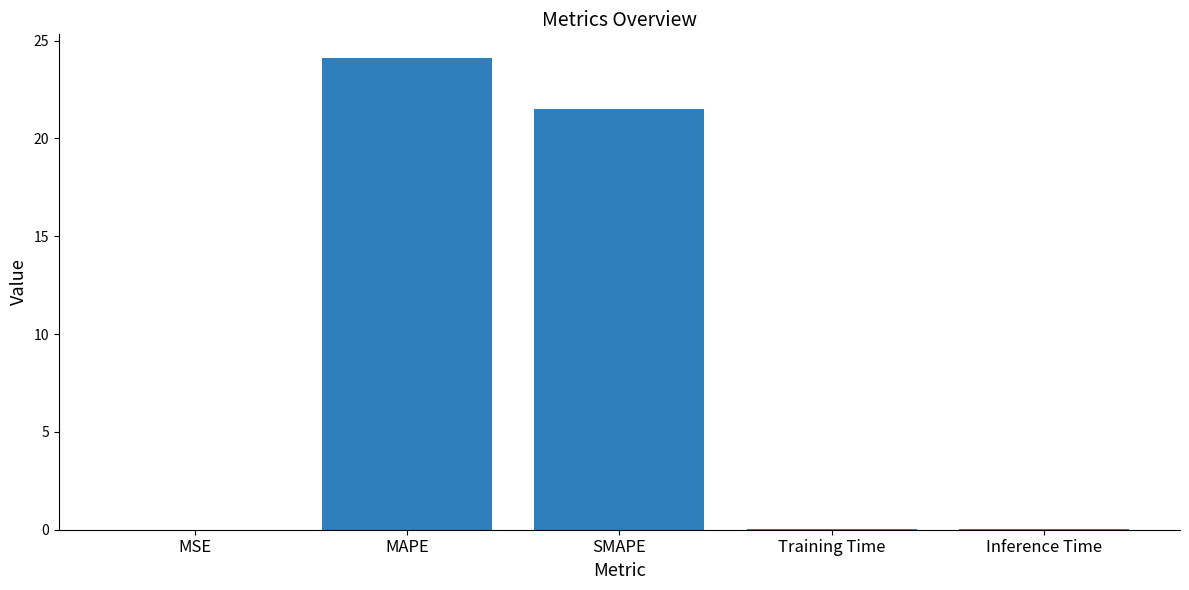

True or false: the data shows 24.1 at MAPE.

True